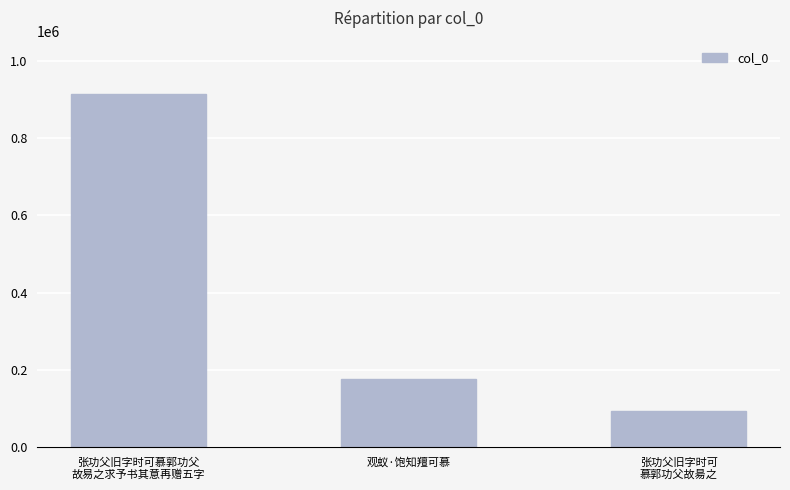

Approximately how many times larger is the value at 观蚁·饱知羶可慕 compared to 张功父旧字时可慕郭功父
故易之求予书其意再赠五字?

0.2